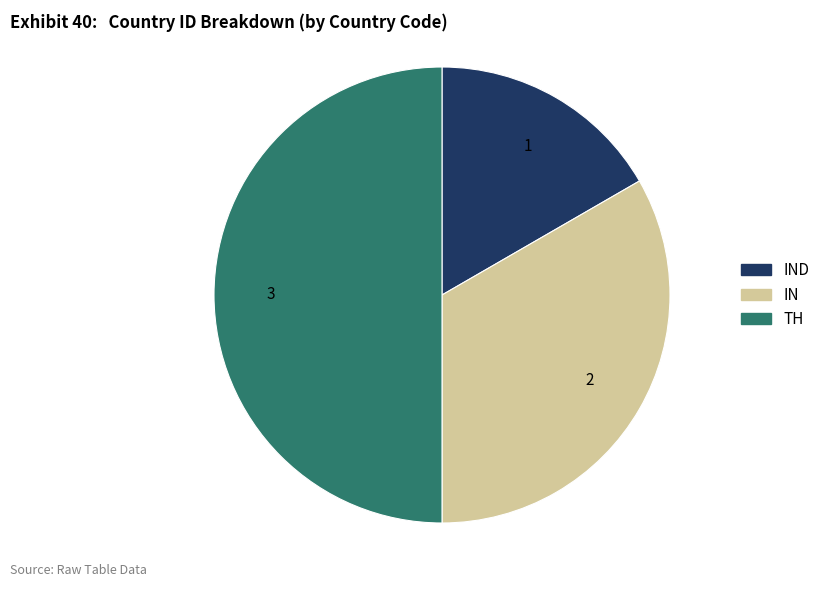

How many segments does this pie chart have?

3